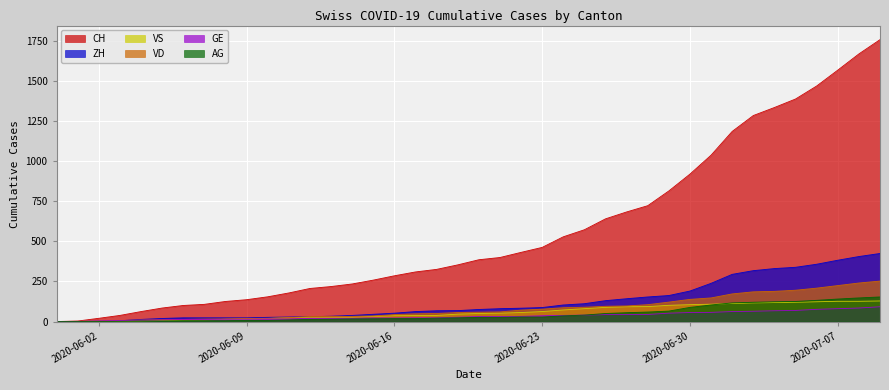

What are all the series names shown in the legend?

CH, ZH, VS, VD, GE, AG